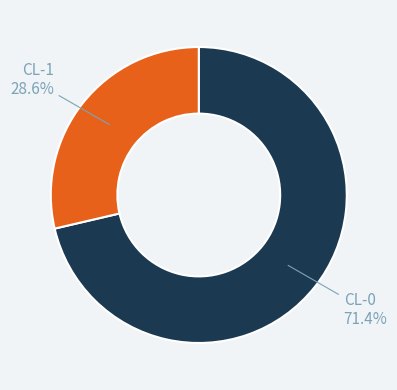

How many slices are in this pie chart?

2